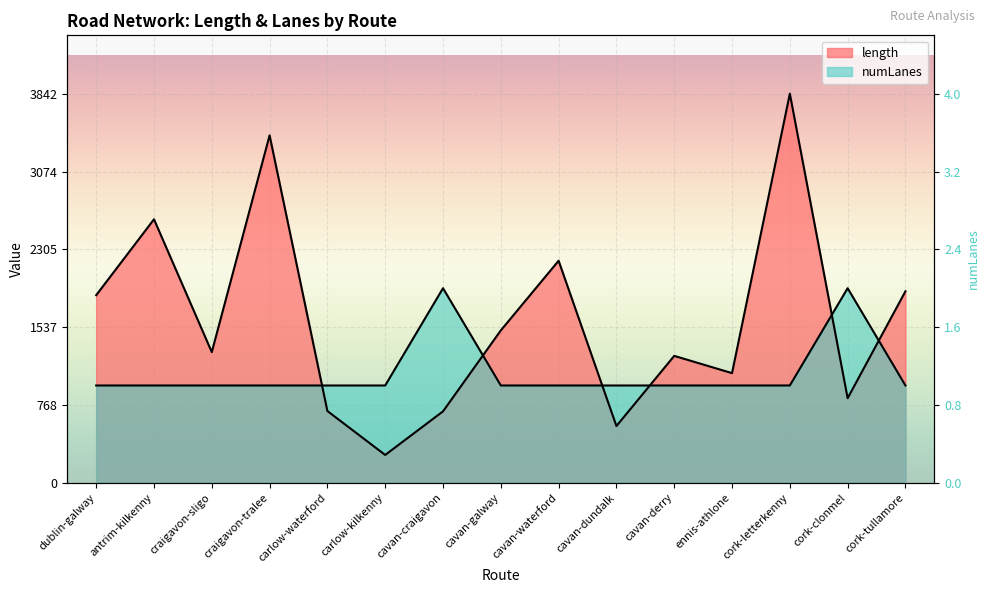

List the series in order of their peak value, highest first.

length, numLanes